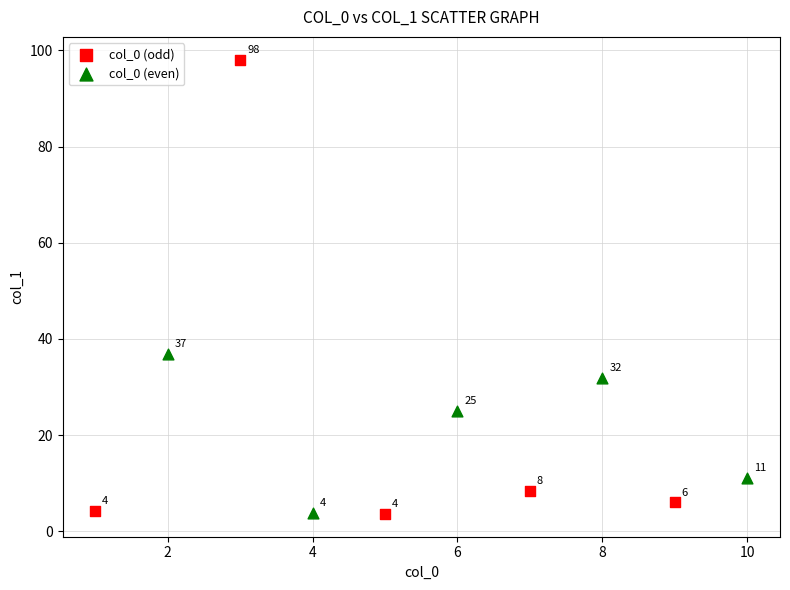

Which series reaches the maximum Y coordinate?

col_0 (odd)